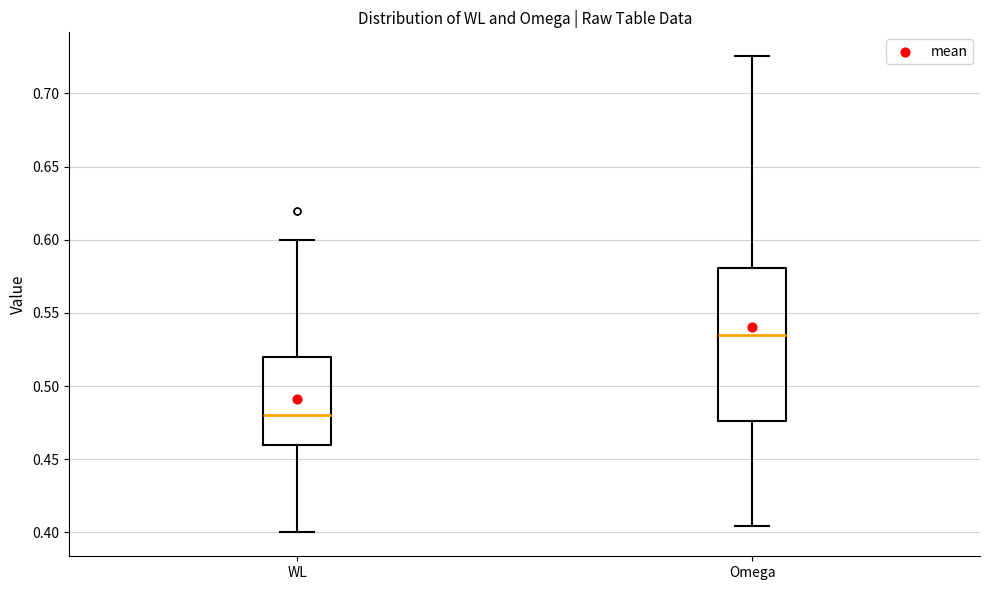

Comparing the boxes themselves (not the whiskers), which one is the tallest?

Omega